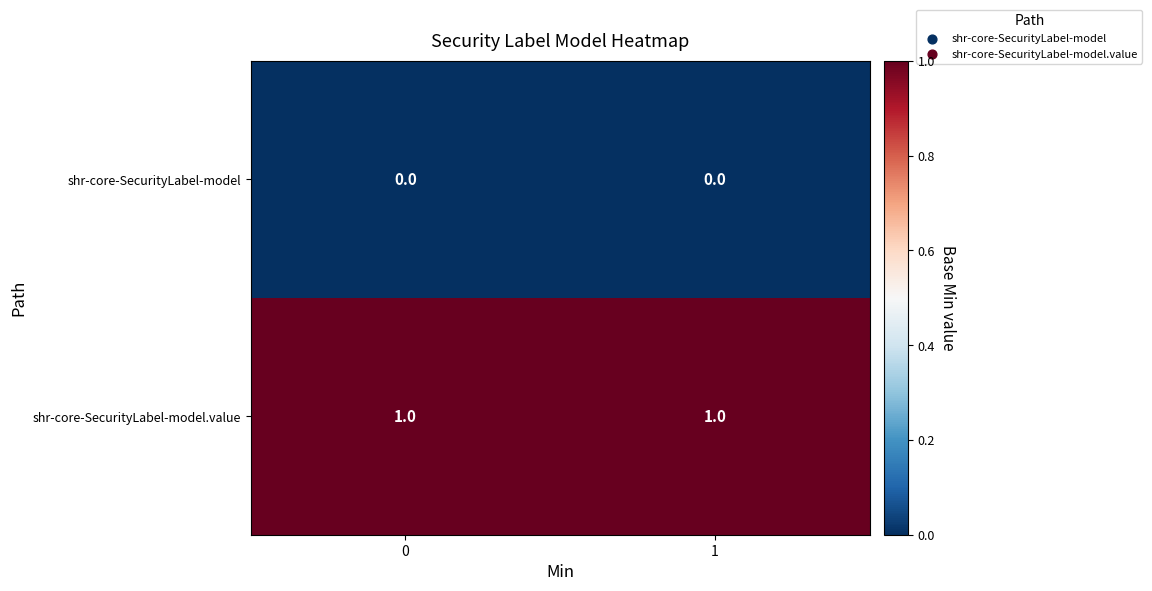

Is the value of shr-core-SecurityLabel-model at 1 greater than the value of shr-core-SecurityLabel-model.value at 0?

No